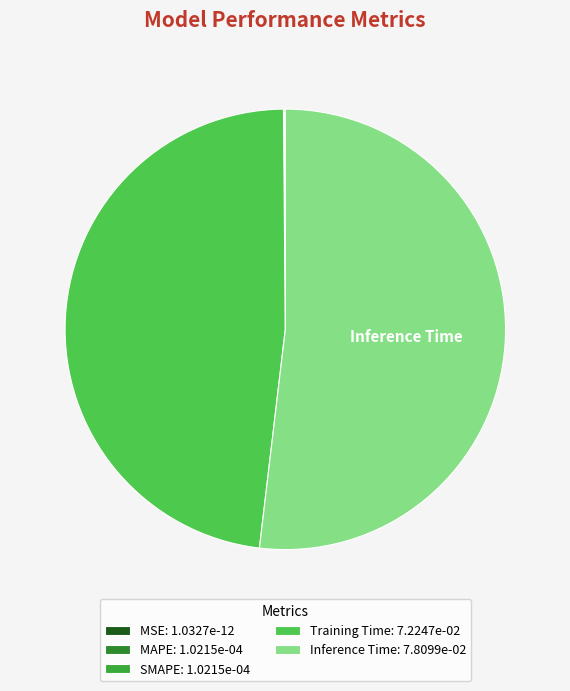

To the nearest percent, what is the difference between the Inference Time and SMAPE slice percentages?

52%